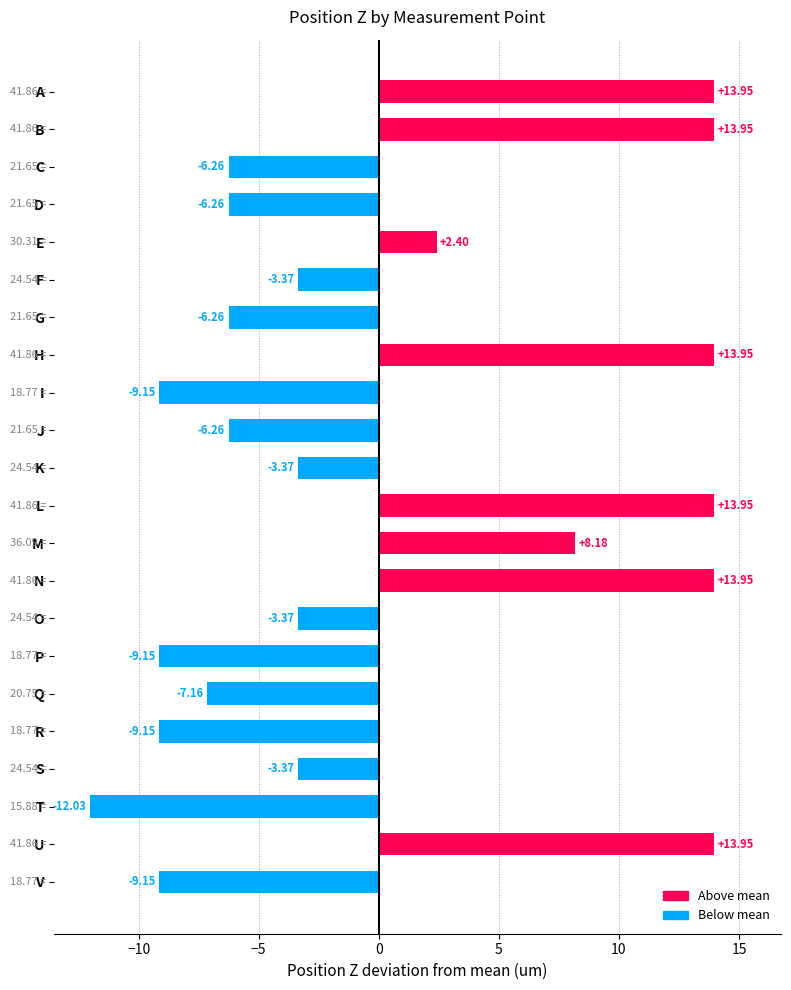

Between T and K, which is larger?

K